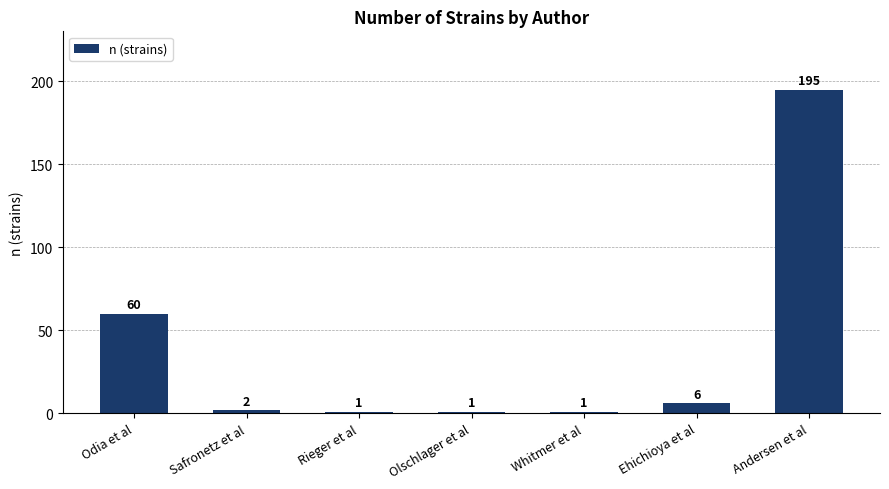

The value at Olschlager et al is 1. True or false?

True